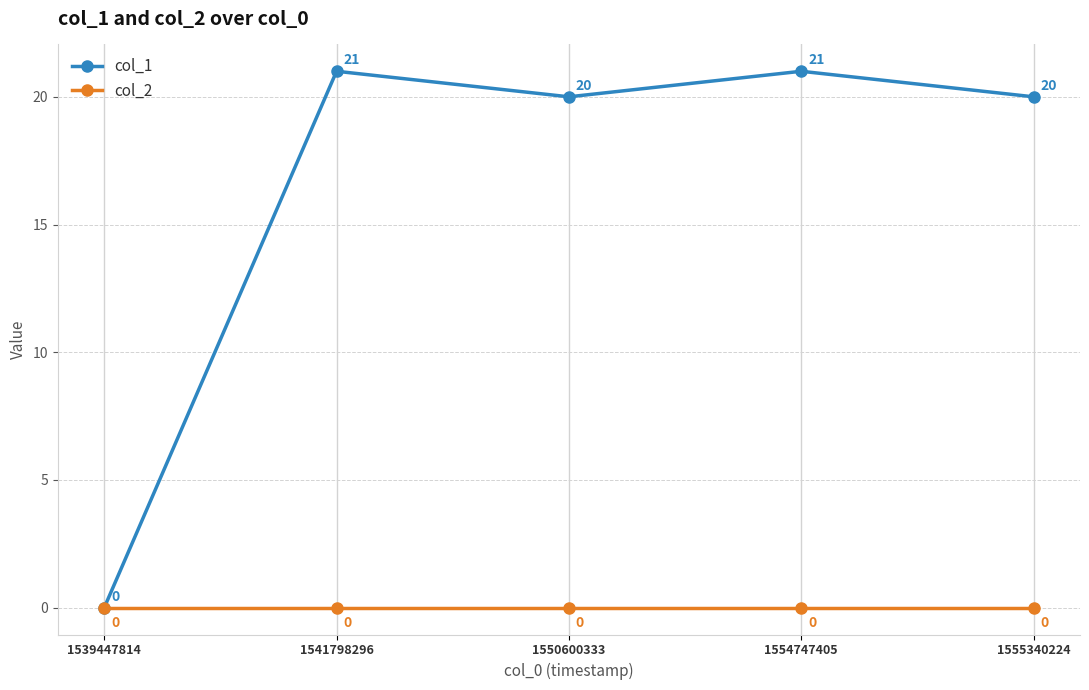

What is the value of the col_1 point at the 2nd from the left?

21